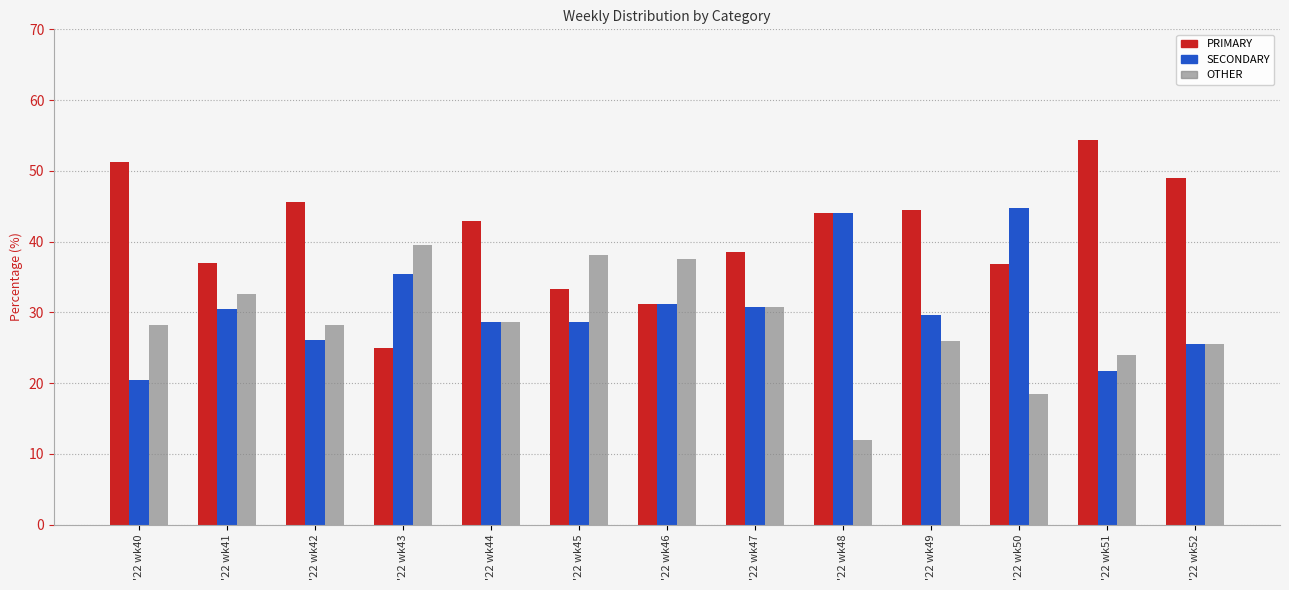

Which series has the largest range (max minus min)?

PRIMARY